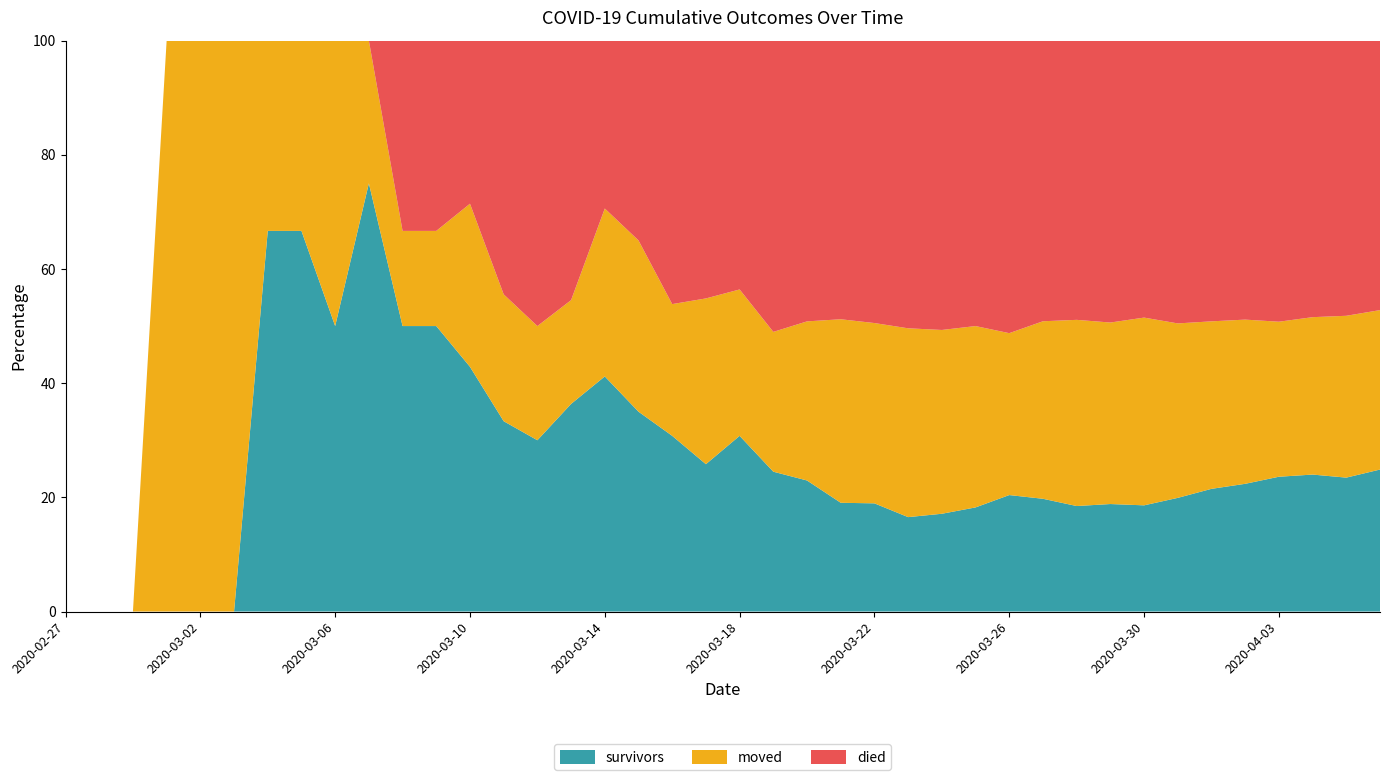

Is it true that survivors equals 0.0 at 2020-02-27?

True